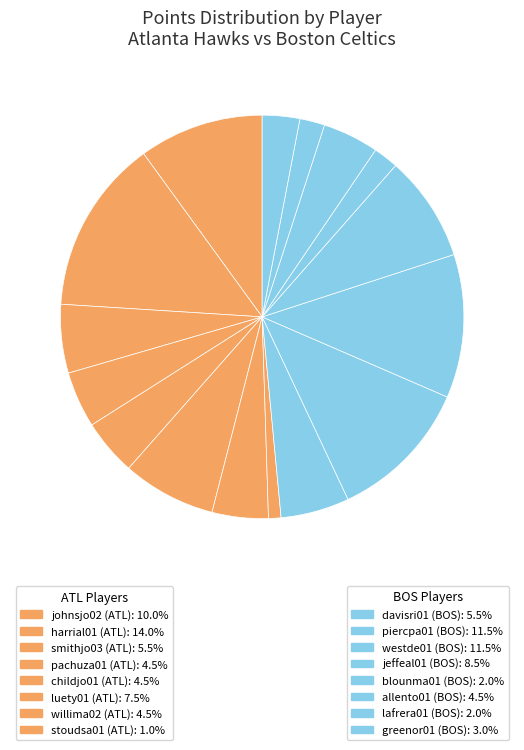

How many segments does this pie chart have?

16